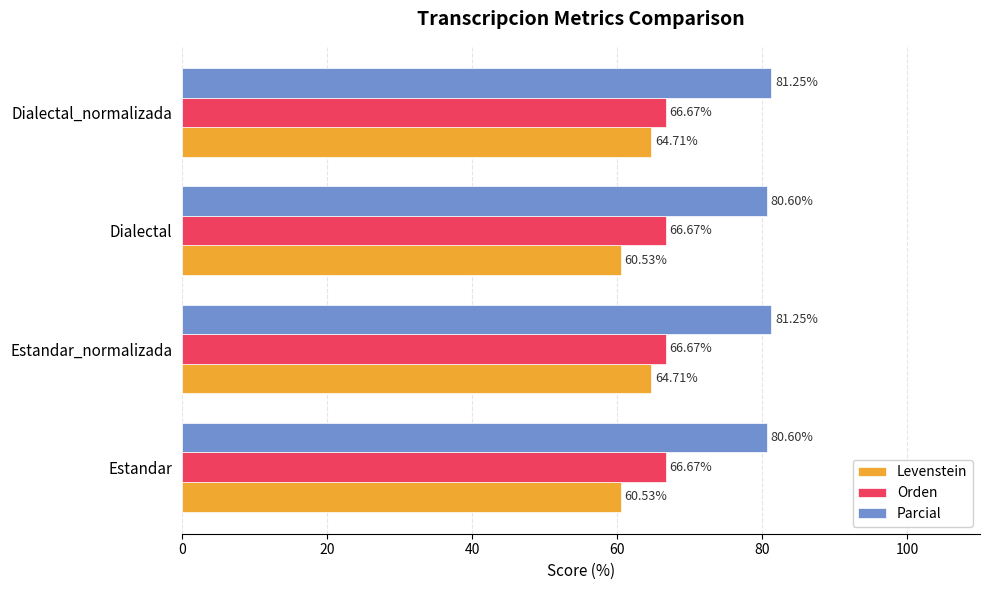

At how many categories does at least one series exceed 61?

4